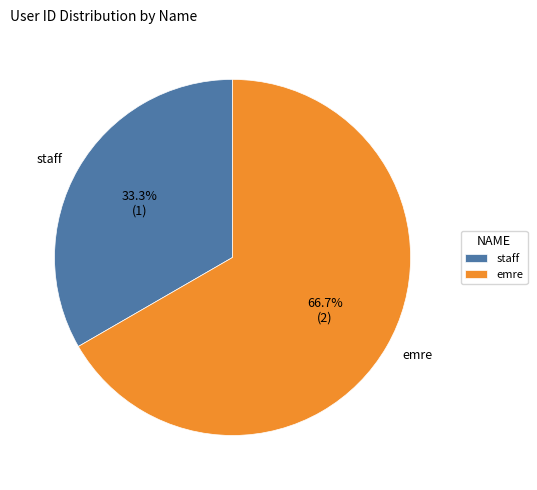

Which category has the smallest portion of the pie?

staff